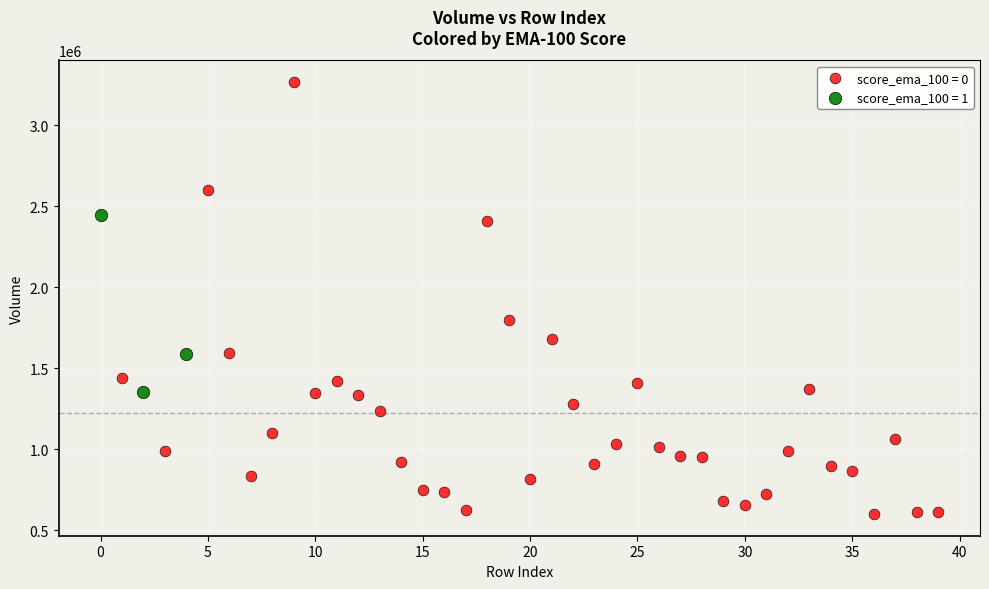

Which series reaches the maximum Y coordinate?

score_ema_100 = 0